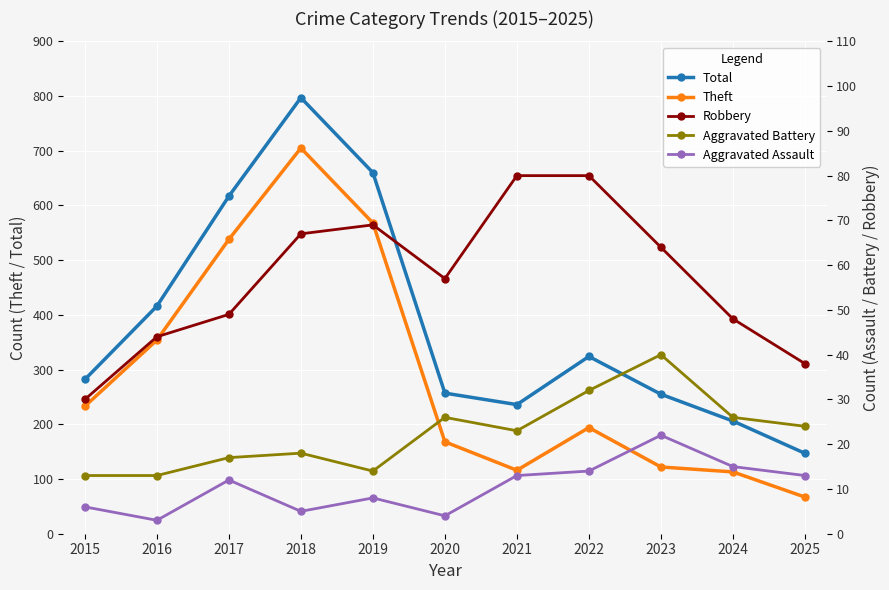

What is the greatest value displayed?

797